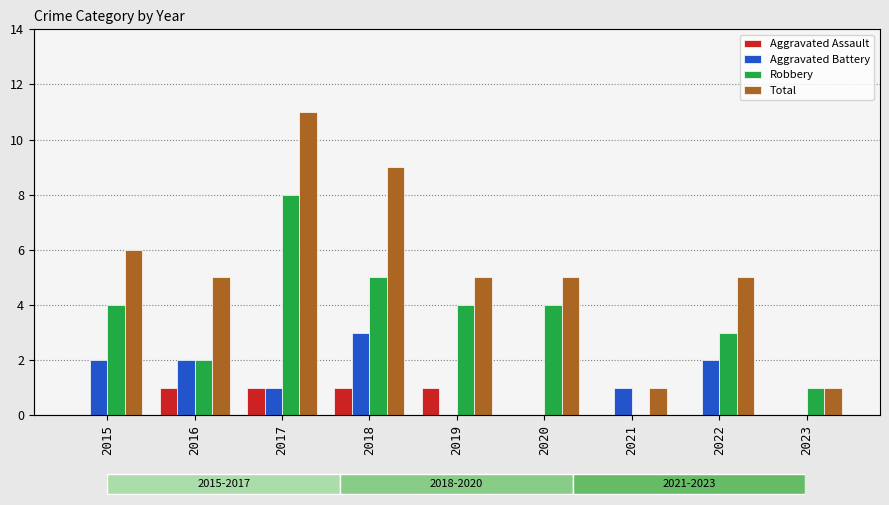

How many data points does each series have?

9